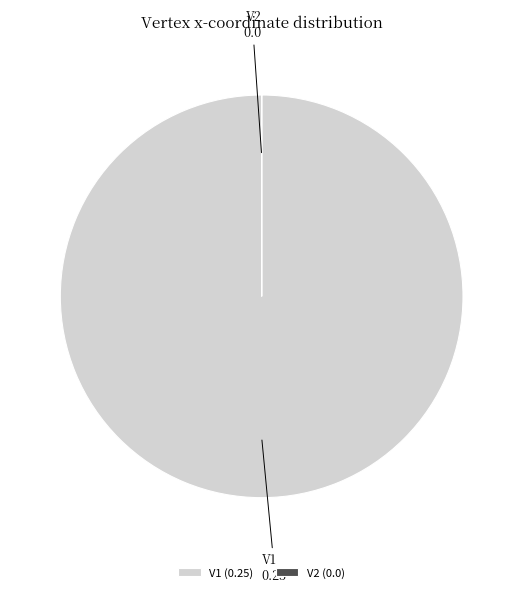

Is it true that V1 (0.25) is 100% of the pie?

True